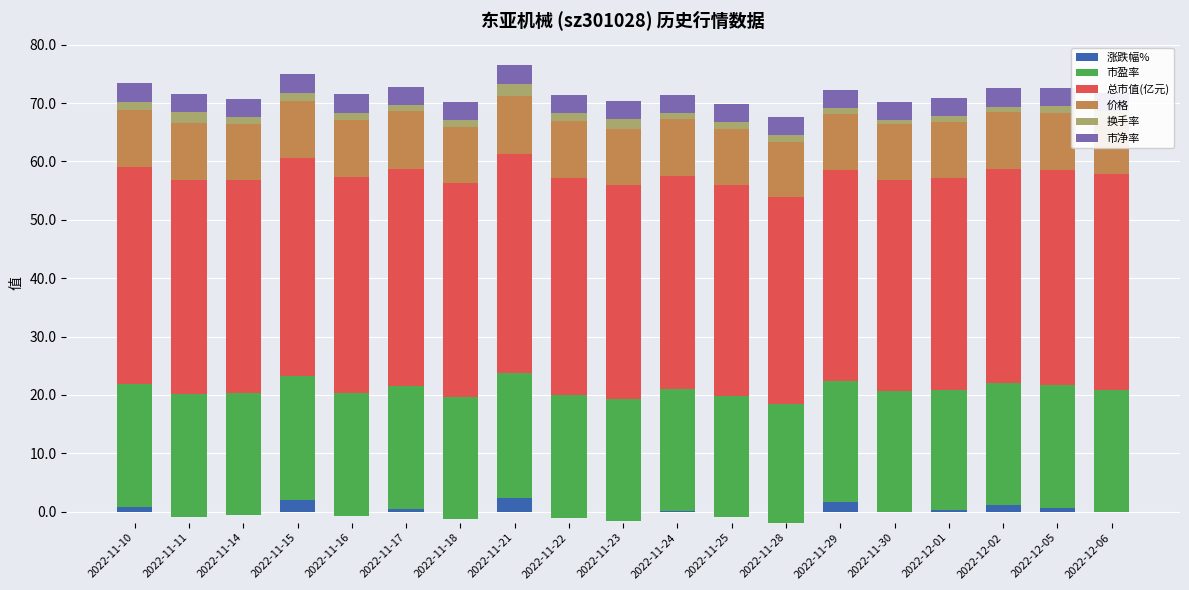

Is the value of 市盈率 at 2022-11-28 greater than the value of 涨跌幅% at 2022-11-22?

Yes